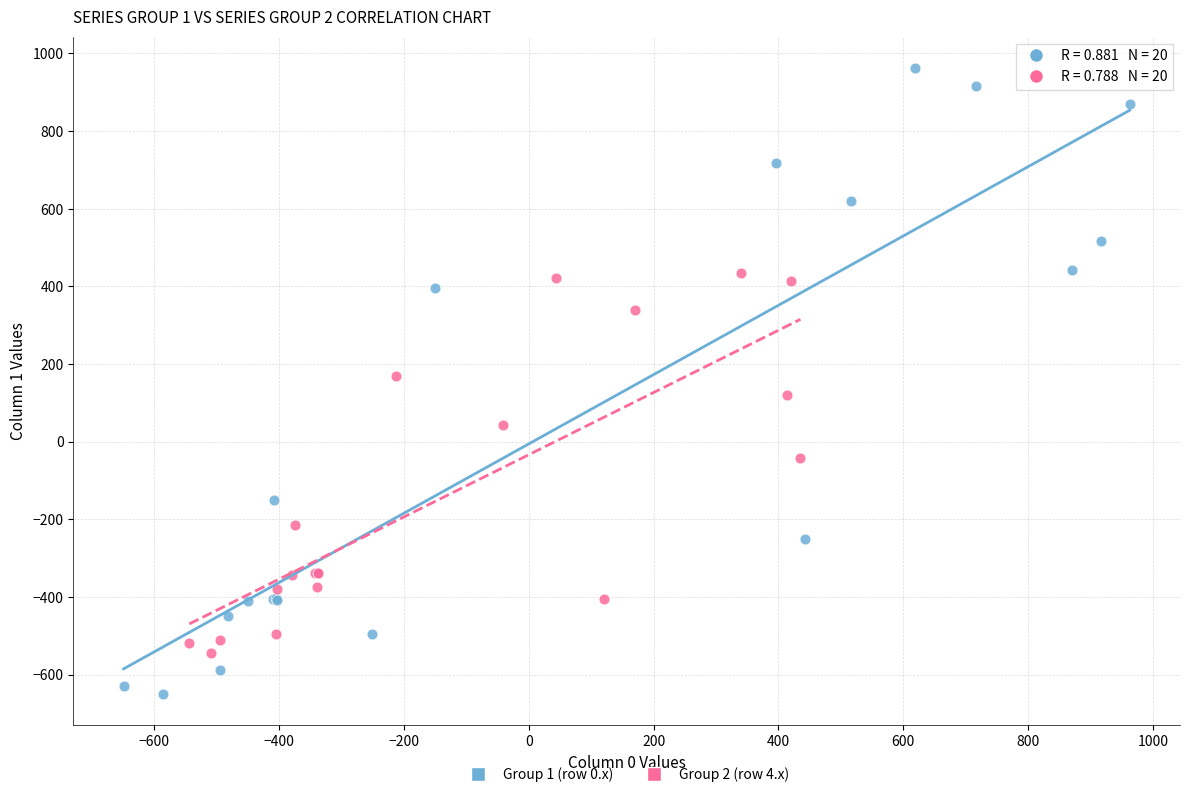

Which series reaches the minimum Y coordinate?

Group 1 (row 0.x)